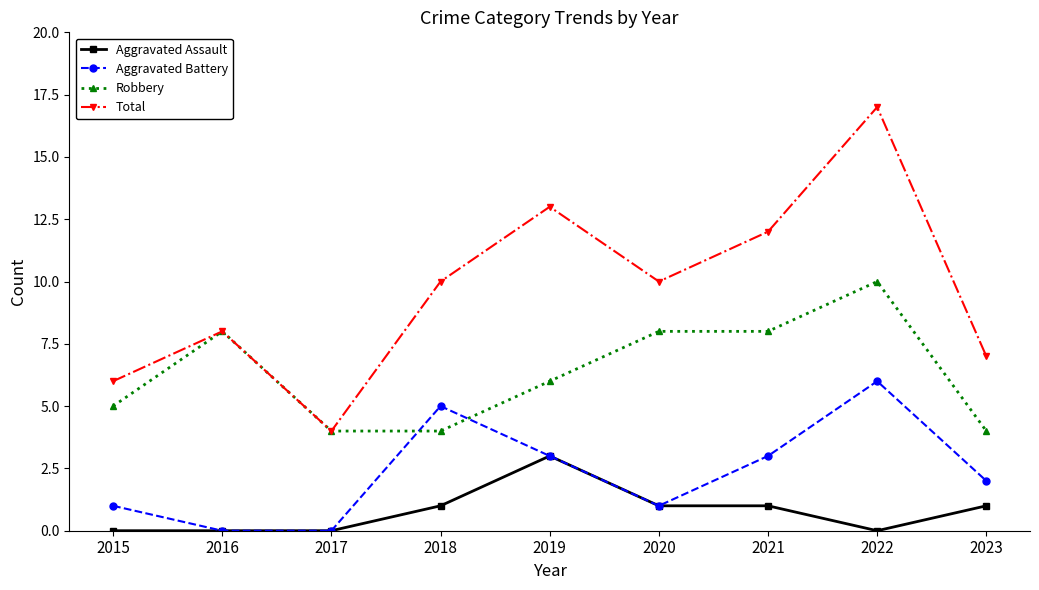

How many times do Robbery and Aggravated Battery cross each other?

2